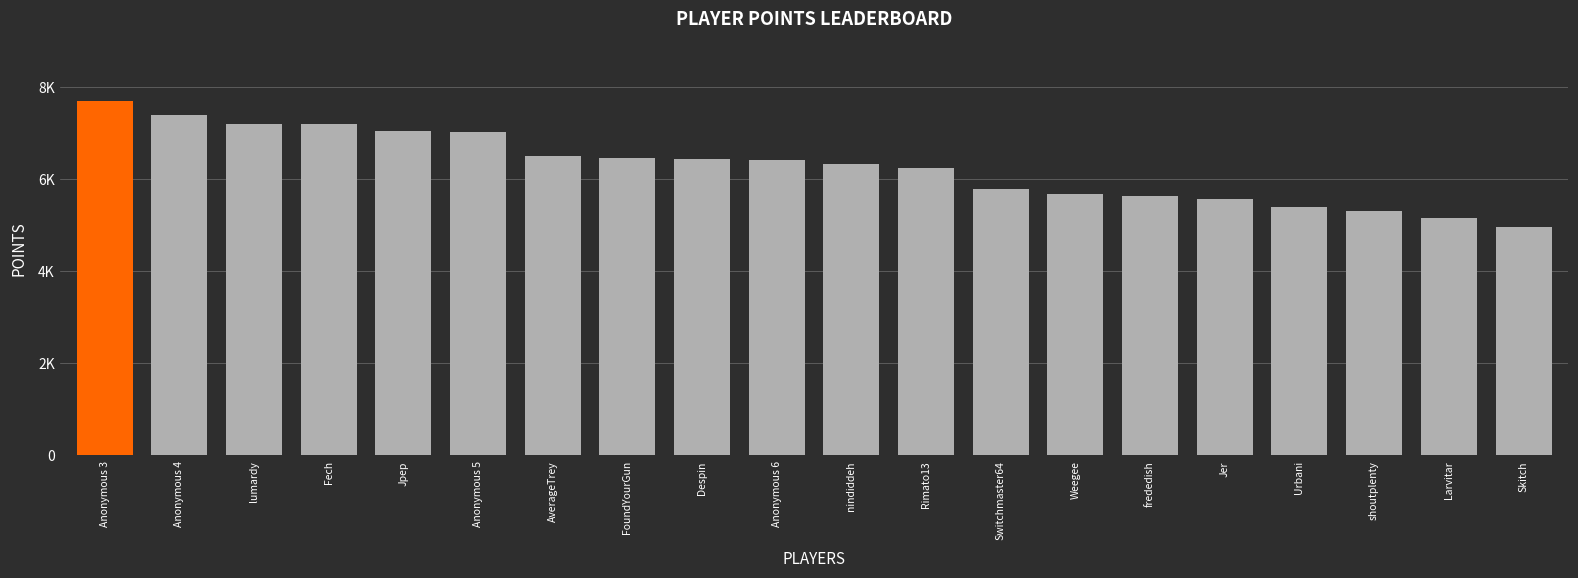

At which label is the value closest to 6329?

nindiddeh